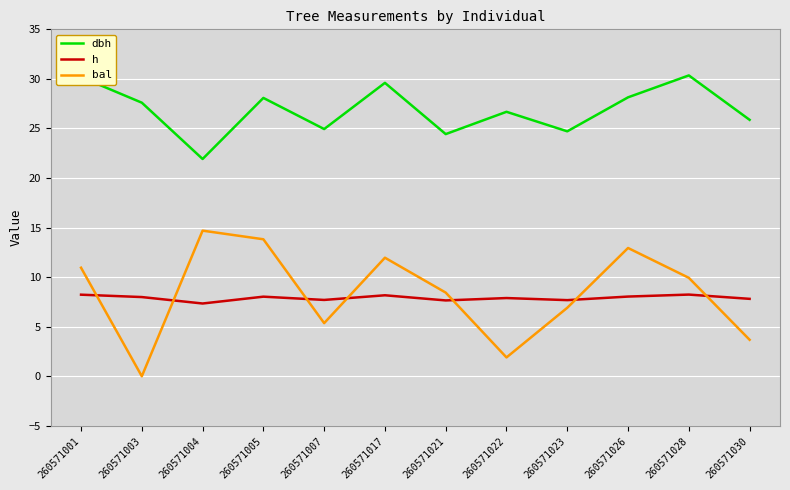

Where does the bal series first go above 9?

260571001